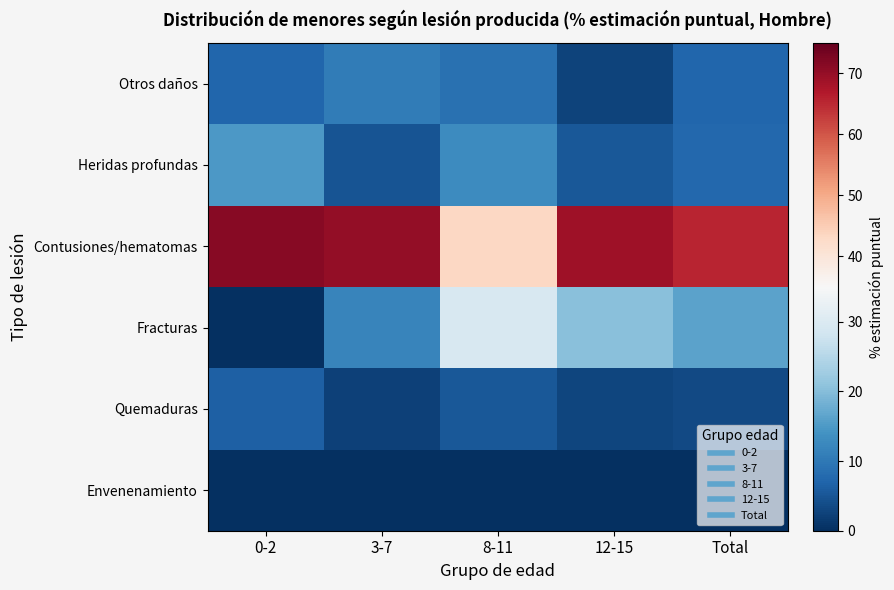

Which category has the highest value across all series?

0-2